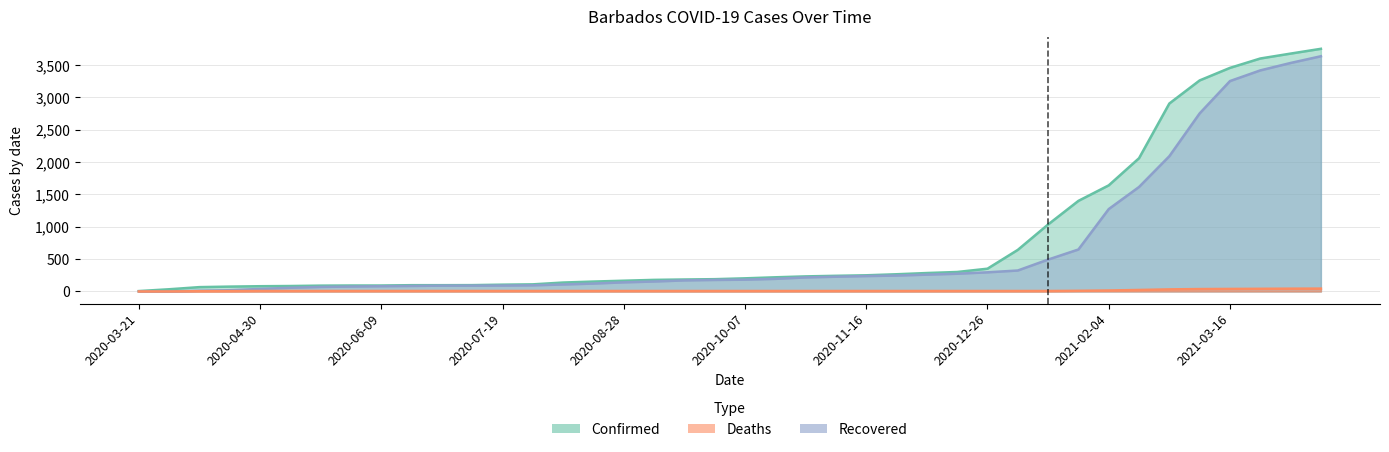

True or false: Deaths and Confirmed cross at least once.

False